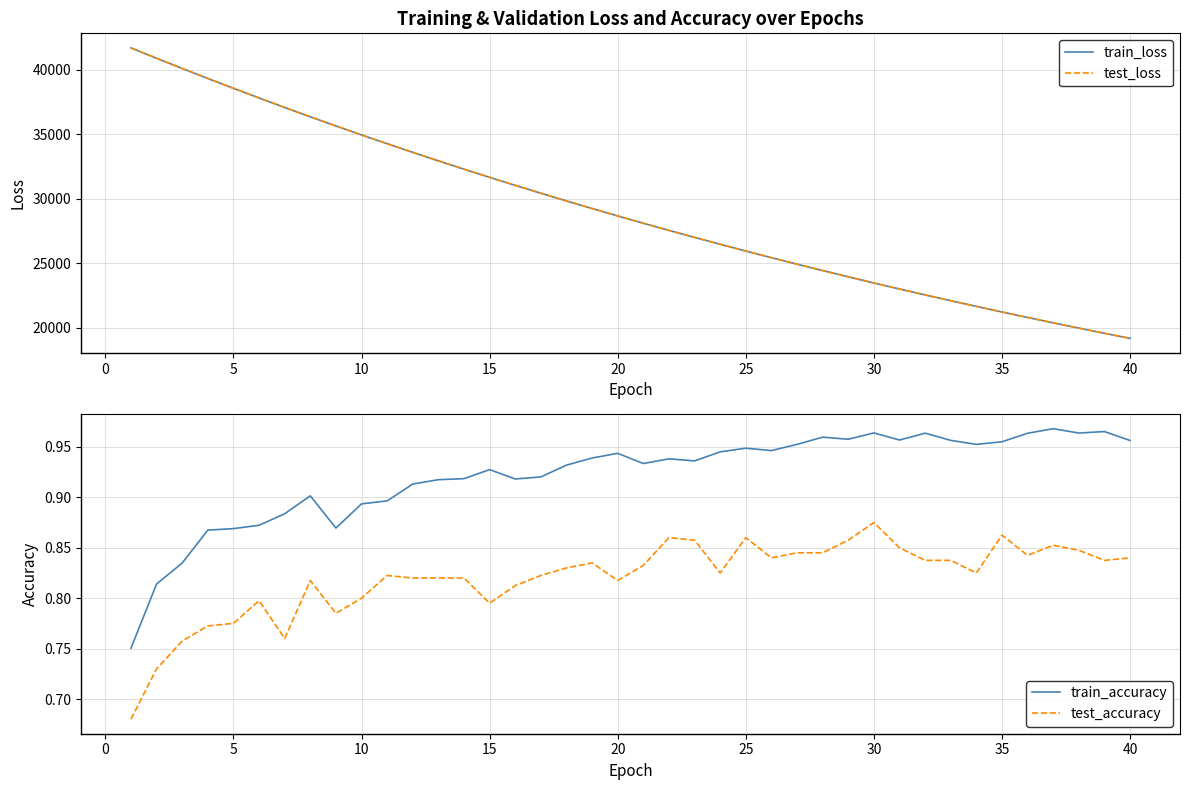

At which label does test_accuracy reach its peak?

30